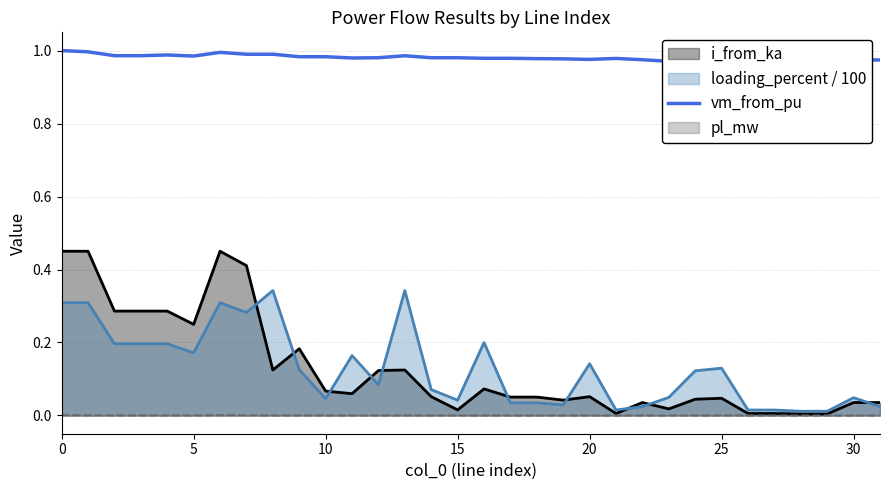

Is it true that i_from_ka equals 0.1 at 30?

False